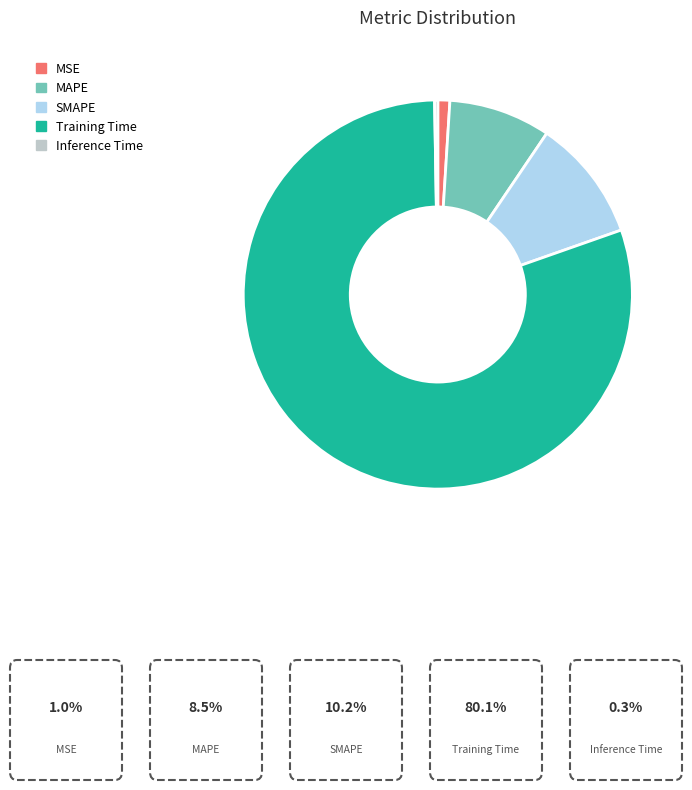

Which slice represents more than half of the pie?

Training Time